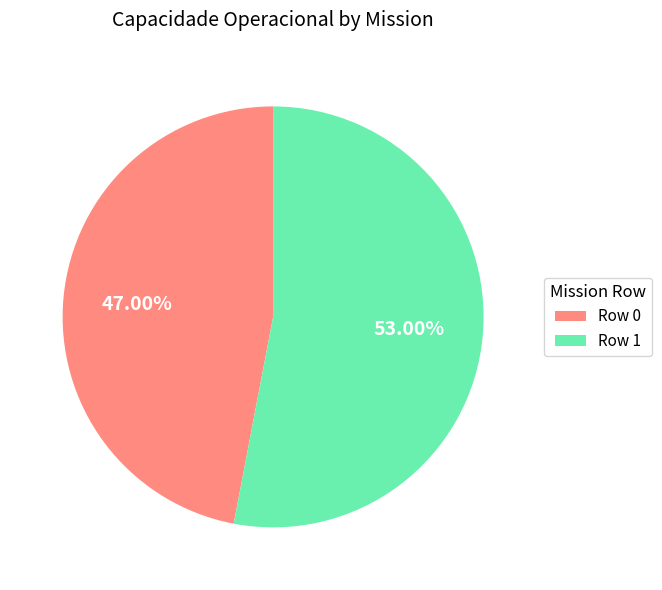

Which category has the biggest portion of the pie?

Row 1